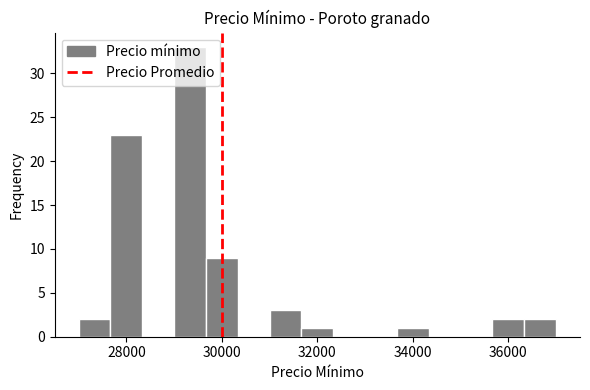

Read against the x-axis, roughly where is the centre of the tallest bar?

29400